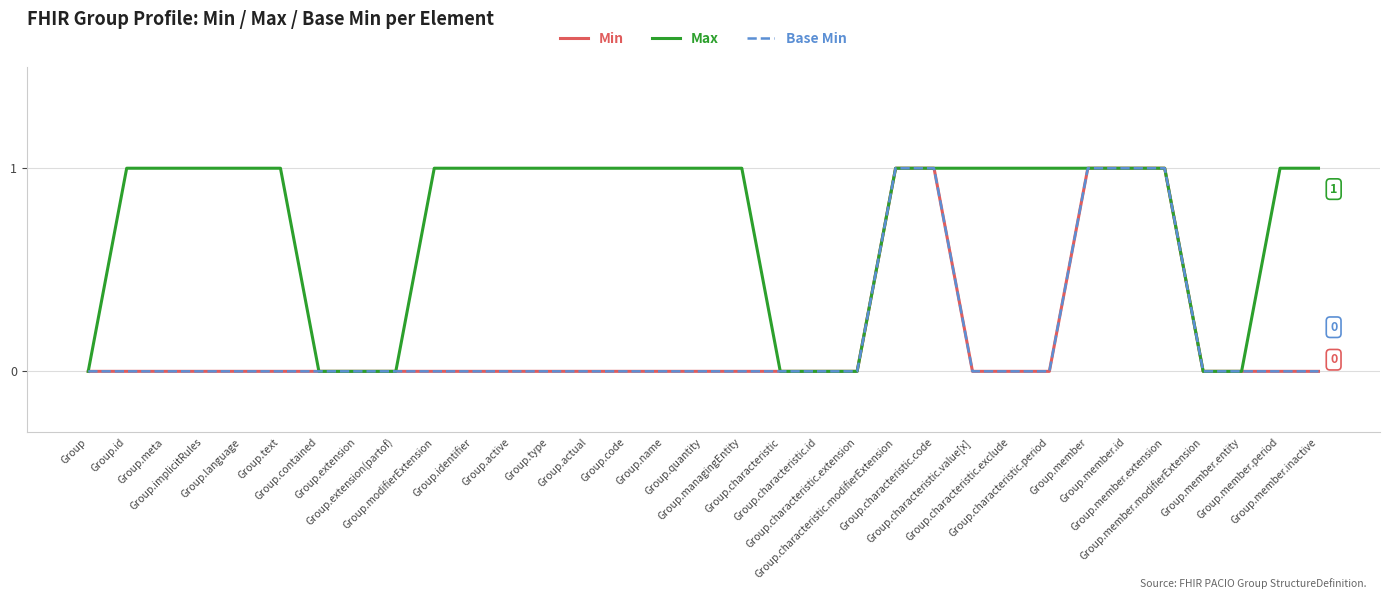

What is the label of the 29th point from the right?

Group.language